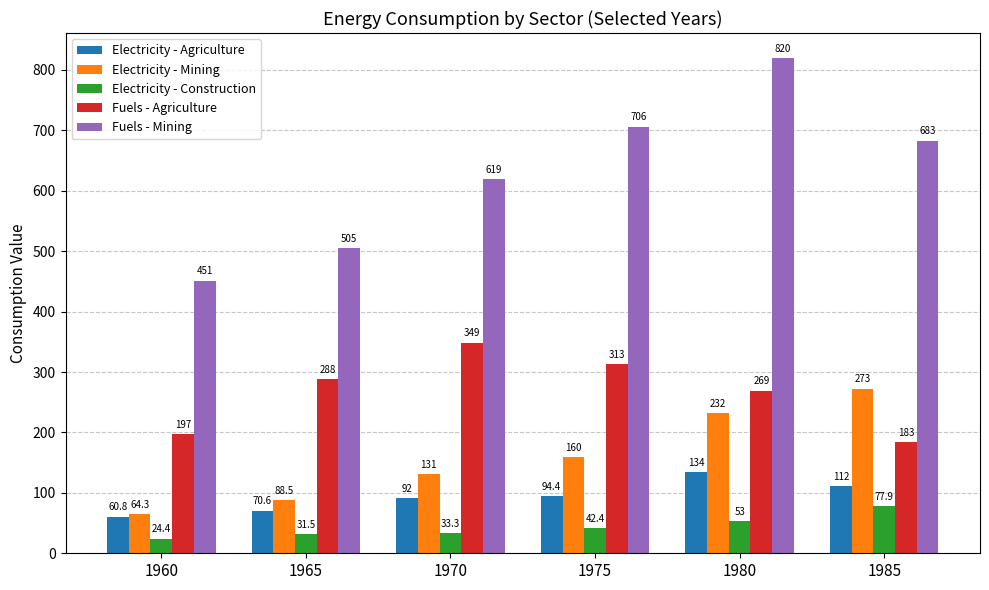

Reading left to right, what are all the values shown in this chart?

Electricity - Agriculture: 60.8	70.6	92.0	94.4	134.0	111.6
Electricity - Mining: 64.3	88.5	131.2	159.6	231.9	272.6
Electricity - Construction: 24.4	31.5	33.3	42.4	53.0	77.9
Fuels - Agriculture: 196.7	288.1	348.6	313.4	269.4	183.4
Fuels - Mining: 451.2	505.2	618.9	706.2	820.1	683.0